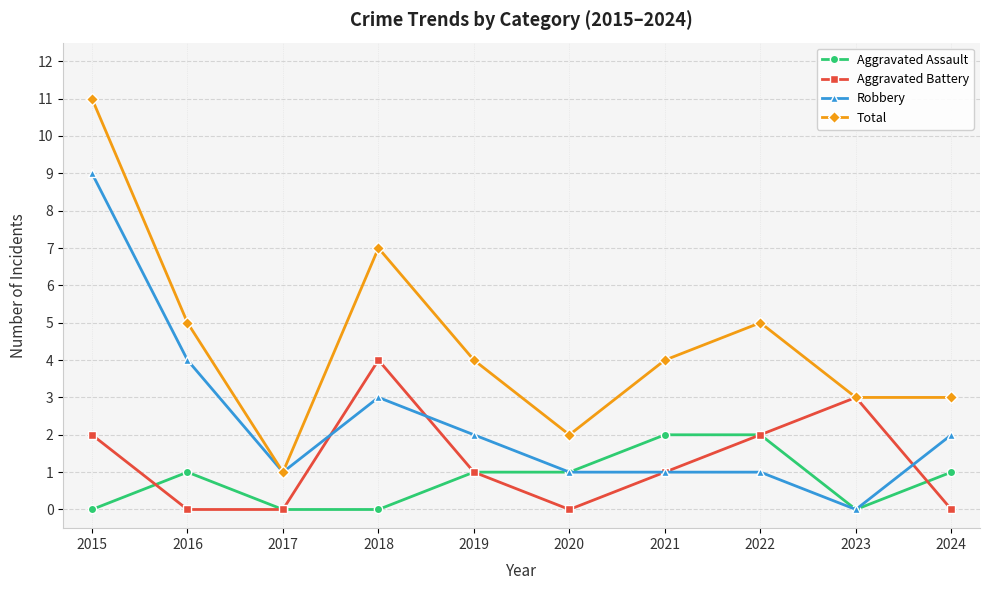

True or false: Aggravated Assault and Total intersect in this chart.

False